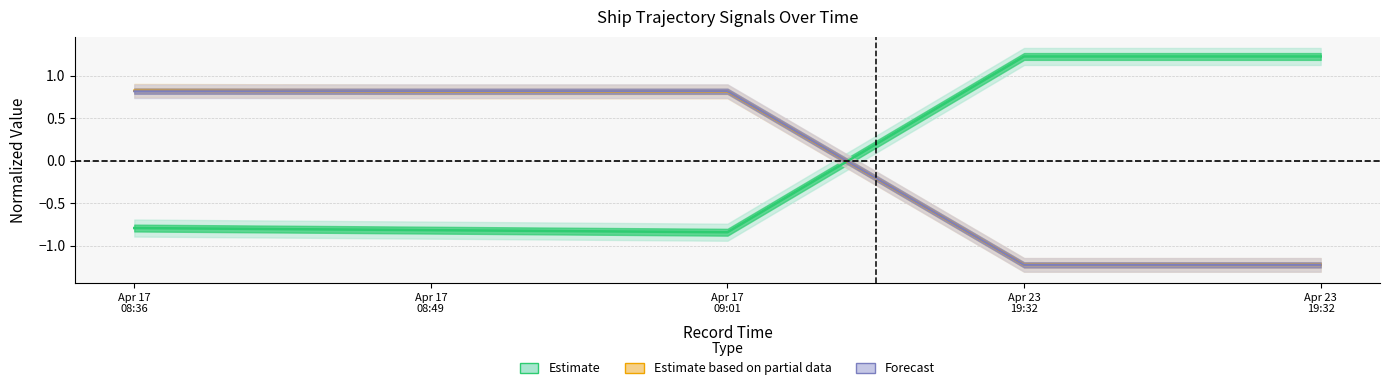

What is the label of the 3rd point from the right?

Apr 17 09:01